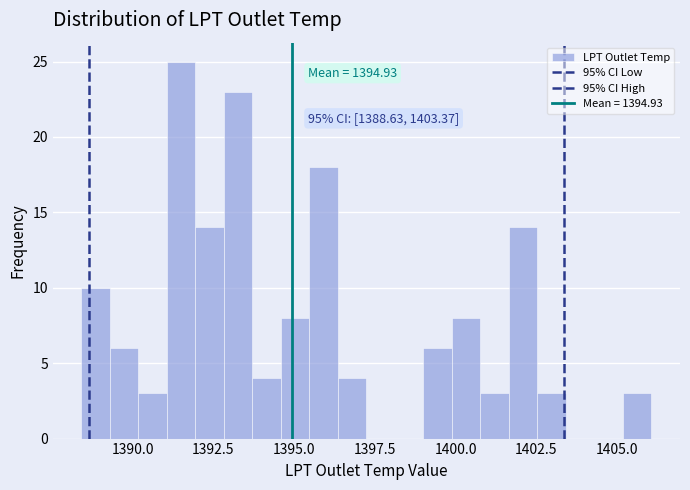

Around what value on the x-axis is the tallest bar? Give the approximate position of its centre, as read against the axis.

1391.5